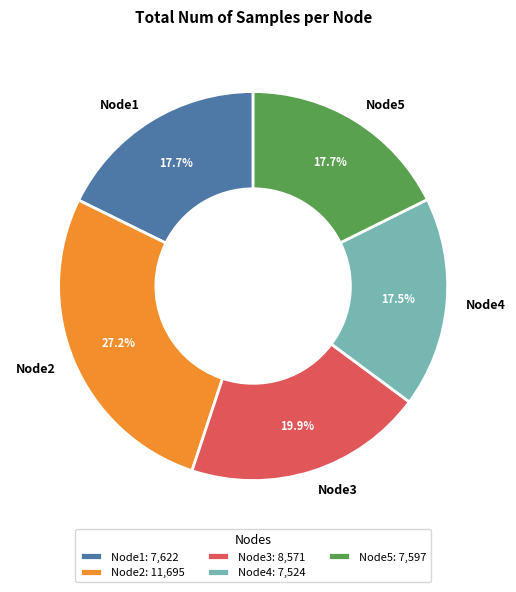

Between Node1 and Node2, which is larger?

Node2